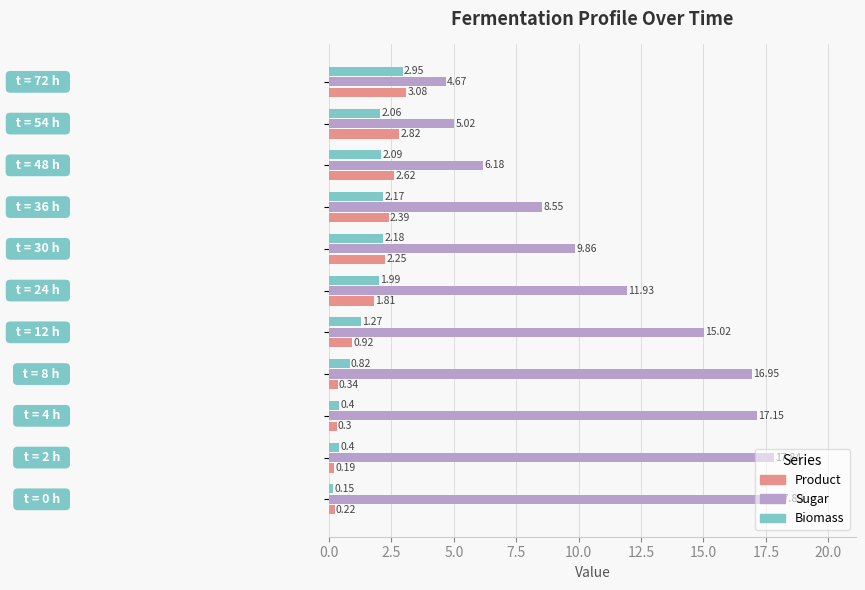

Count the number of data series in this chart.

3